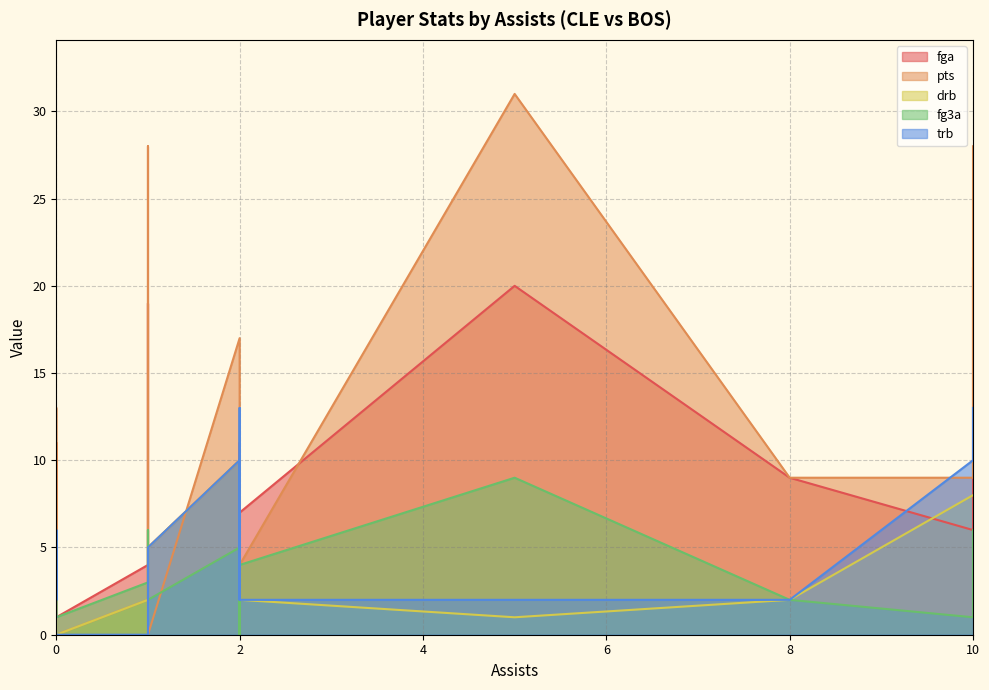

What are all the series names shown in the legend?

fga, pts, drb, fg3a, trb